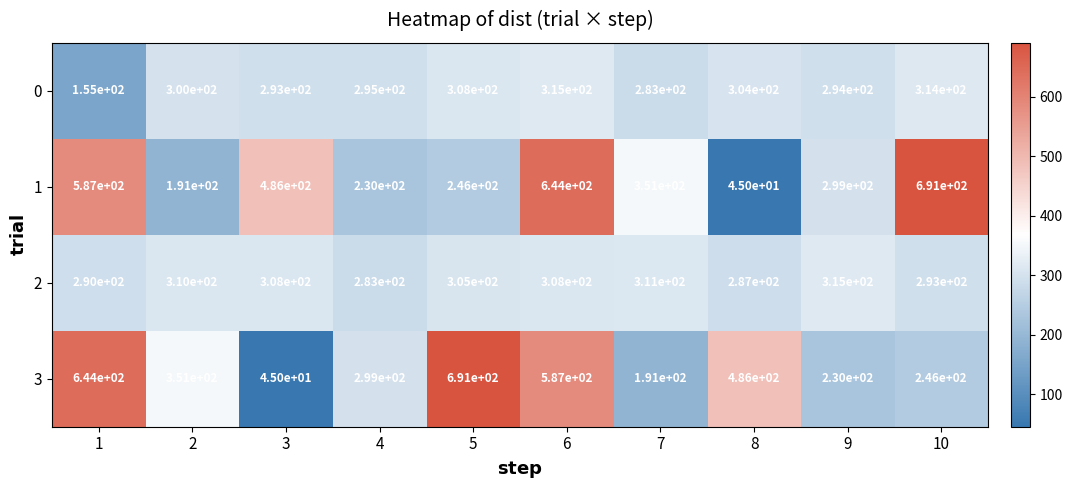

What is the maximum value shown in the chart?

691